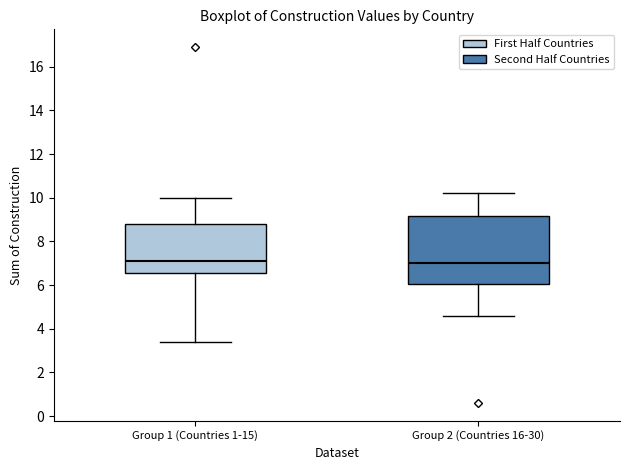

Comparing the boxes themselves (not the whiskers), which one is the tallest?

Group 2 (Countries 16-30)